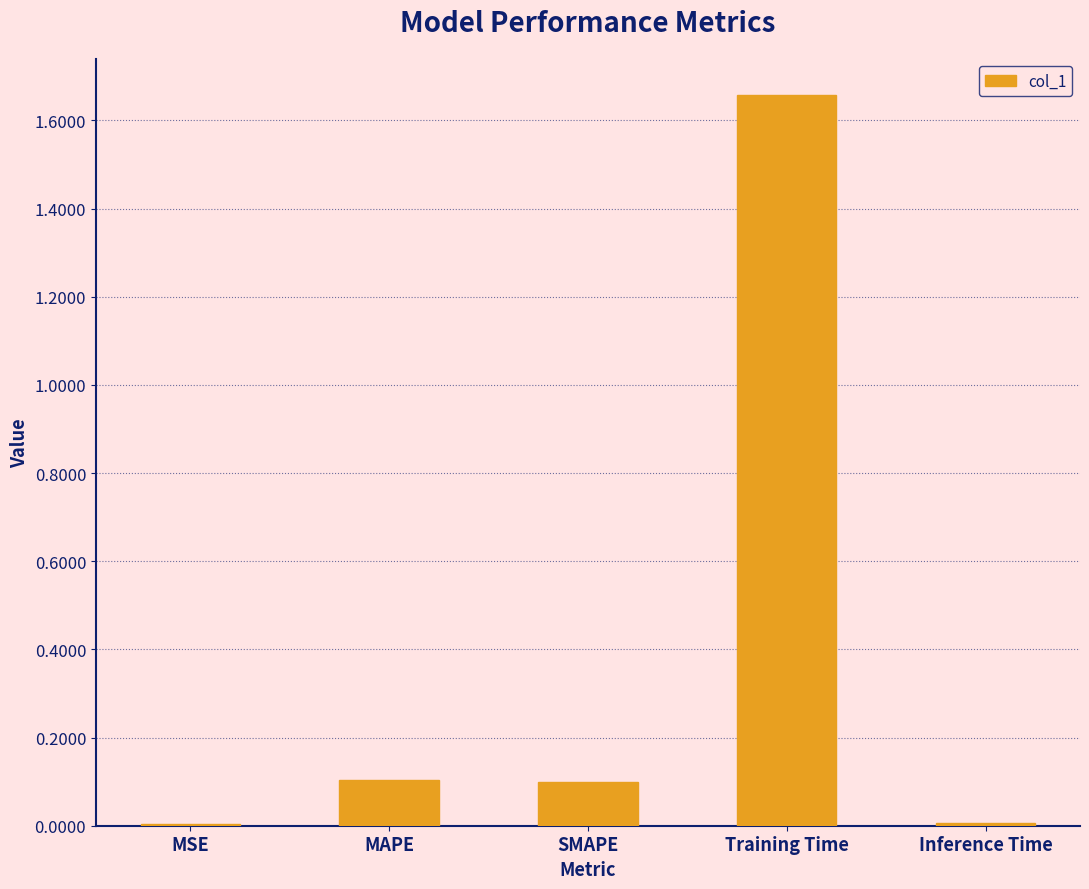

Which label corresponds to the largest value in the chart?

Training Time